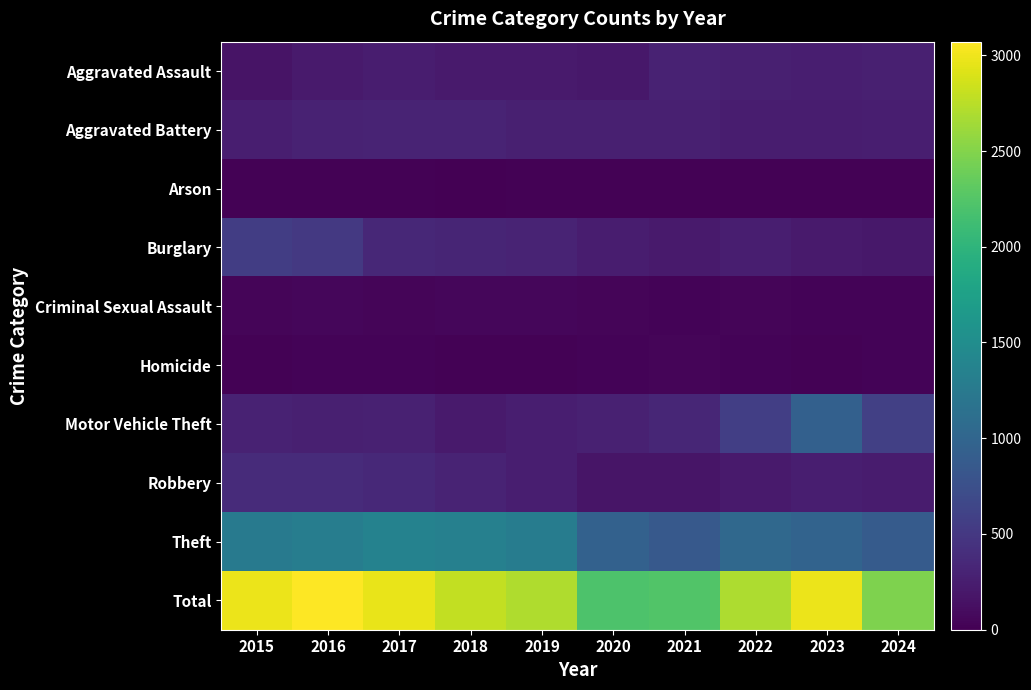

Reading left to right, what are all the values shown in this chart?

Aggravated Assault: 2015=164	2016=225	2017=251	2018=220	2019=220	2020=192	2021=295	2022=264	2023=259	2024=265
Aggravated Battery: 2015=259	2016=298	2017=303	2018=302	2019=267	2020=268	2021=270	2022=249	2023=251	2024=255
Arson: 2015=22	2016=14	2017=12	2018=8	2019=16	2020=12	2021=18	2022=15	2023=15	2024=12
Burglary: 2015=552	2016=505	2017=339	2018=319	2019=308	2020=250	2021=220	2022=263	2023=225	2024=198
Criminal Sexual Assault: 2015=43	2016=51	2017=41	2018=51	2019=55	2020=40	2021=33	2022=44	2023=34	2024=31
Homicide: 2015=13	2016=28	2017=27	2018=23	2019=21	2020=34	2021=38	2022=35	2023=22	2024=30
Motor Vehicle Theft: 2015=299	2016=272	2017=285	2018=225	2019=262	2020=287	2021=332	2022=569	2023=943	2024=583
Robbery: 2015=372	2016=381	2017=356	2018=302	2019=263	2020=174	2021=175	2022=227	2023=257	2024=229
Theft: 2015=1263	2016=1297	2017=1359	2018=1337	2019=1288	2020=954	2021=856	2022=1032	2023=980	2024=880
Total: 2015=2987	2016=3071	2017=2973	2018=2787	2019=2700	2020=2211	2021=2237	2022=2698	2023=2986	2024=2483